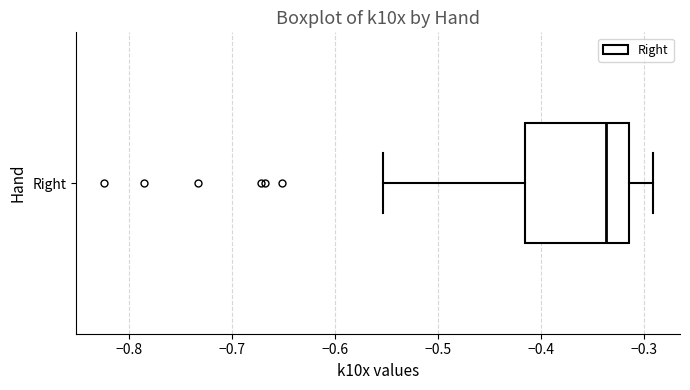

Where does the right whisker of the box for Right end on the x-axis? The values are not printed on the chart, so give them approximately, as read against the axis.

-0.29